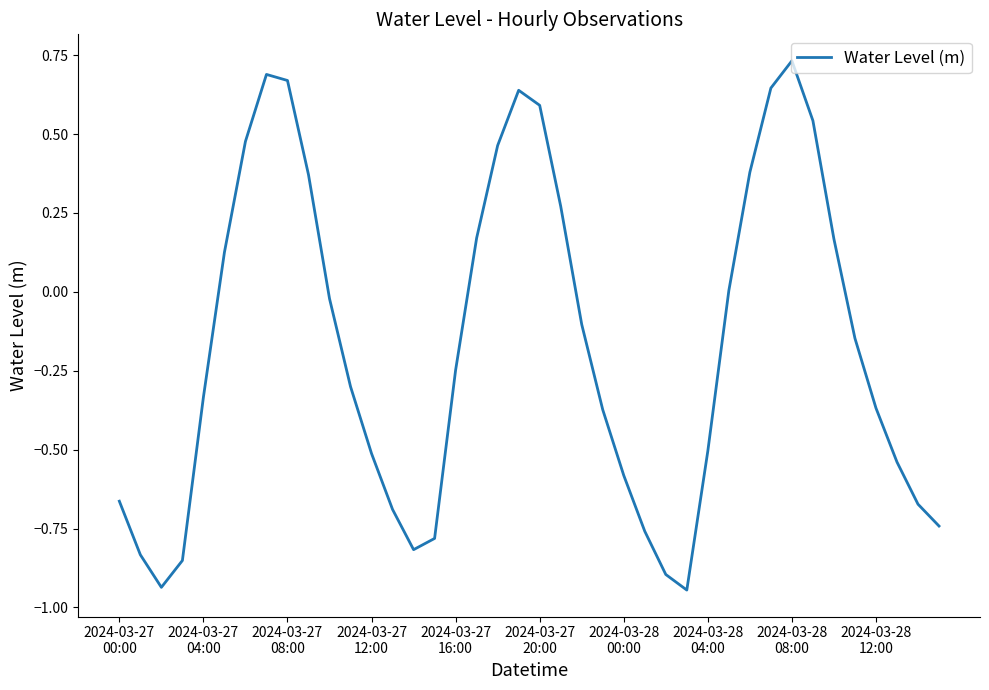

What is the difference between the maximum and minimum values?

1.7